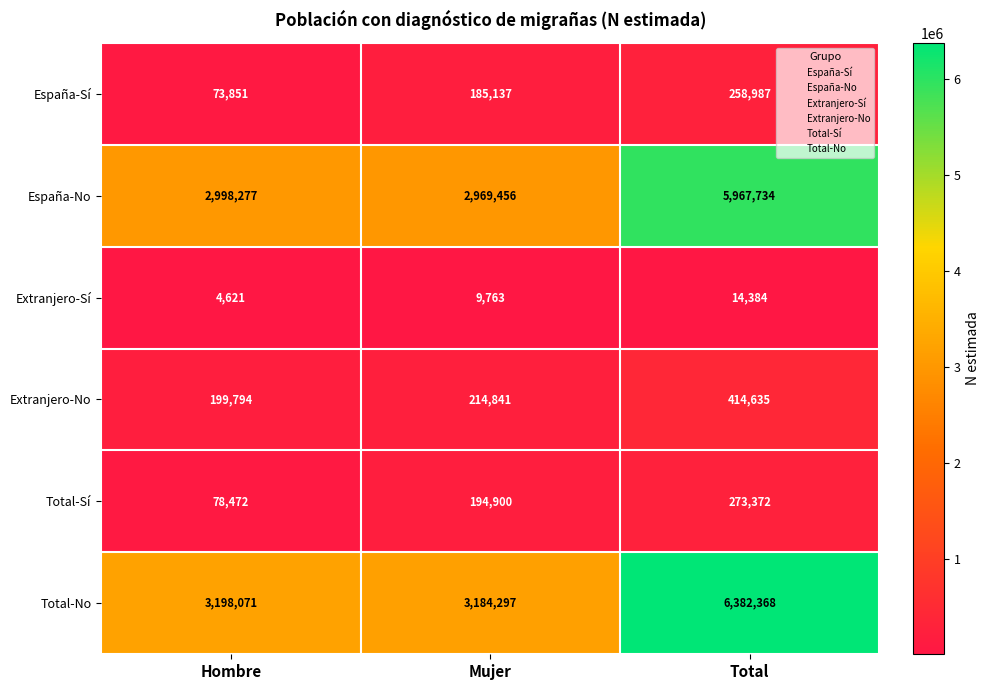

What is the difference between the Total-Sí values at Mujer and Hombre?

116428